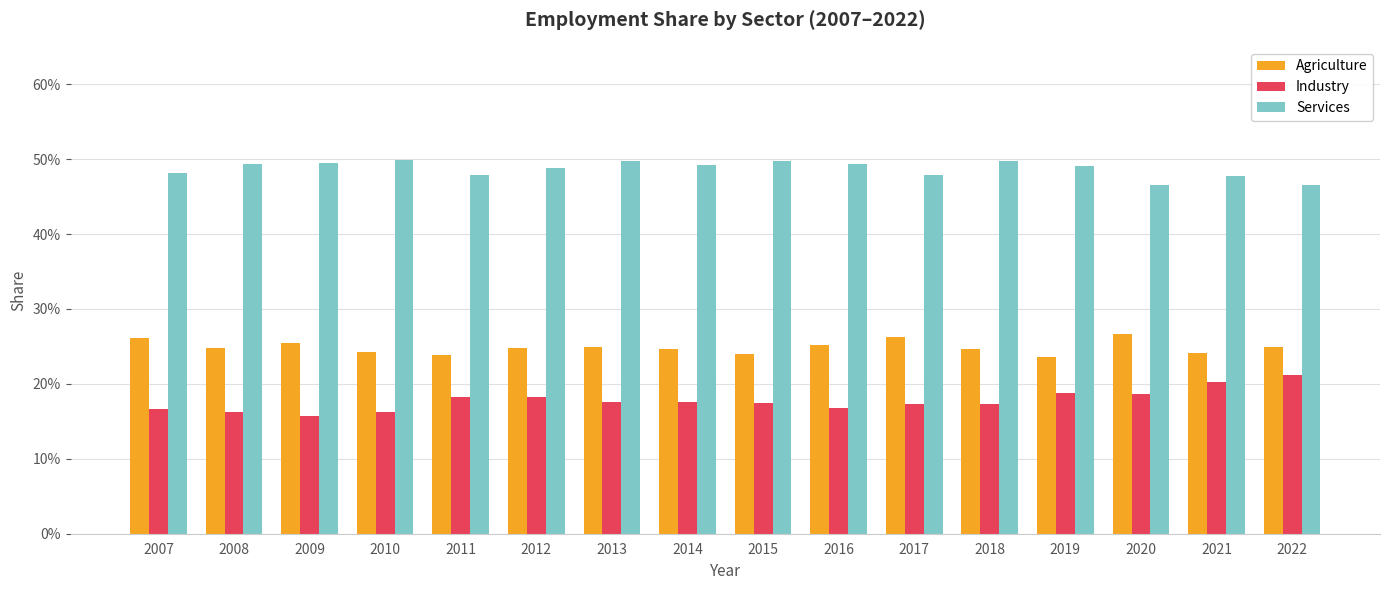

Is it true that Industry equals 0.3 at 2015?

False